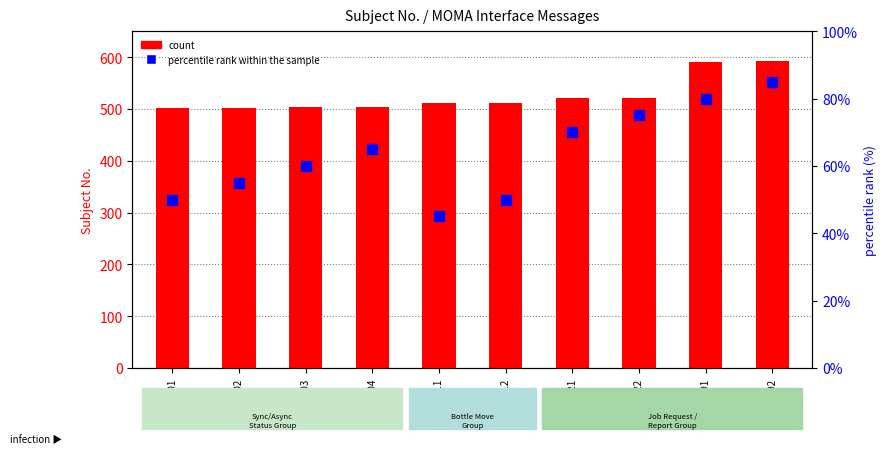

How many percentile rank within the sample values are between 50 and 75?

7